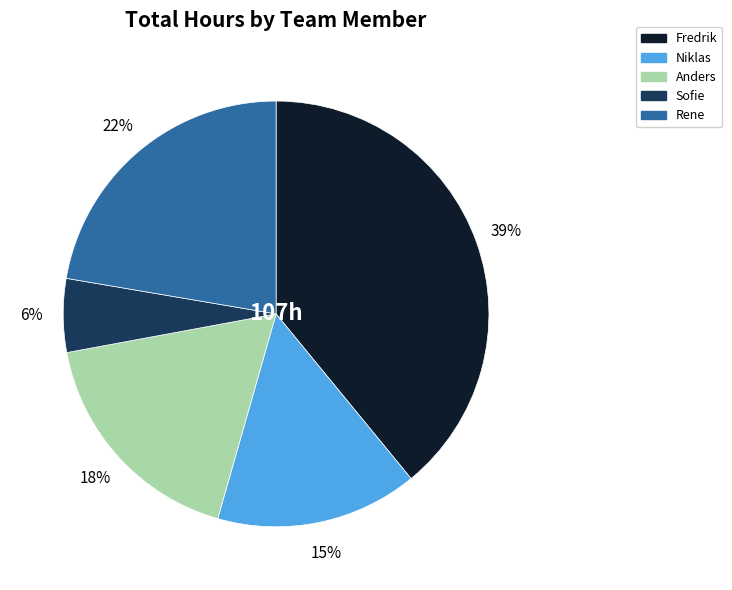

Is there a majority slice in this chart?

No